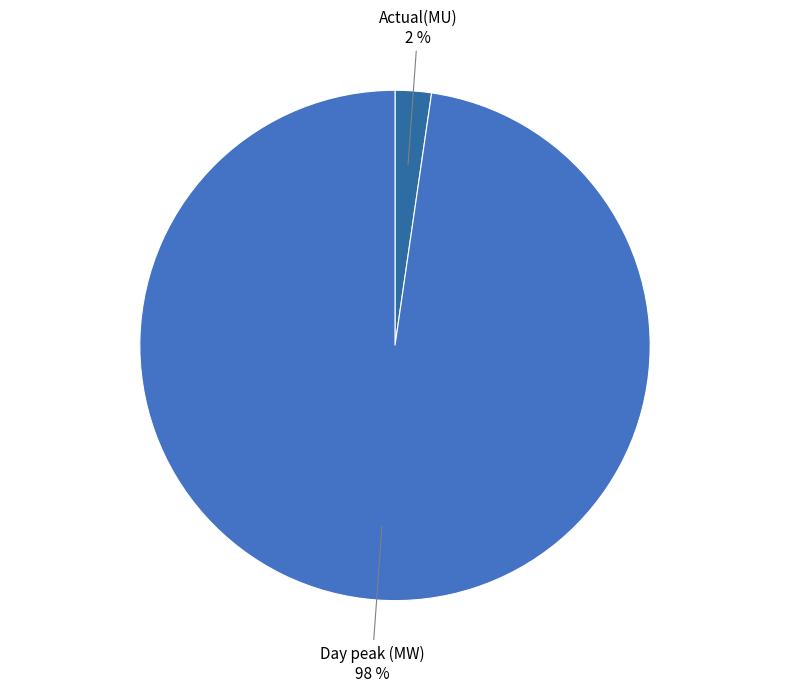

Is the sum of Day peak (MW) and Actual(MU) greater than half?

Yes